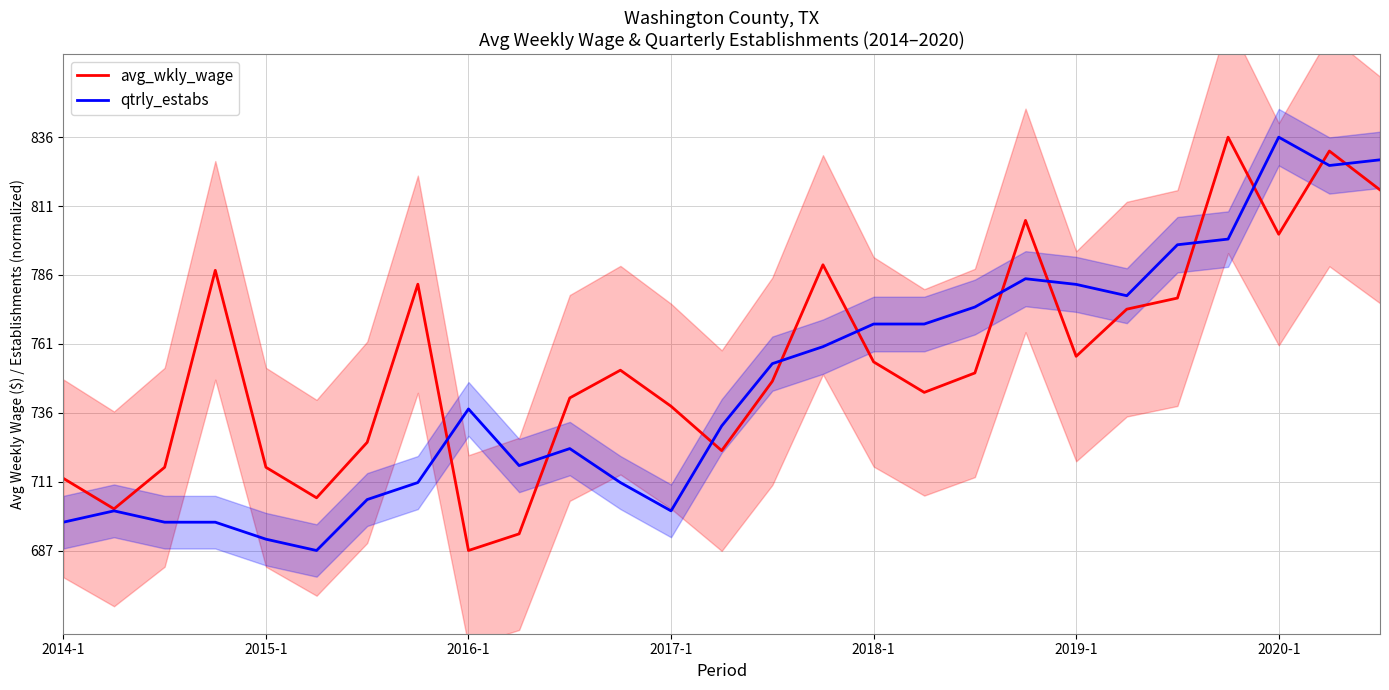

Is it true that qtrly_estabs equals 731.9 at 13?

True